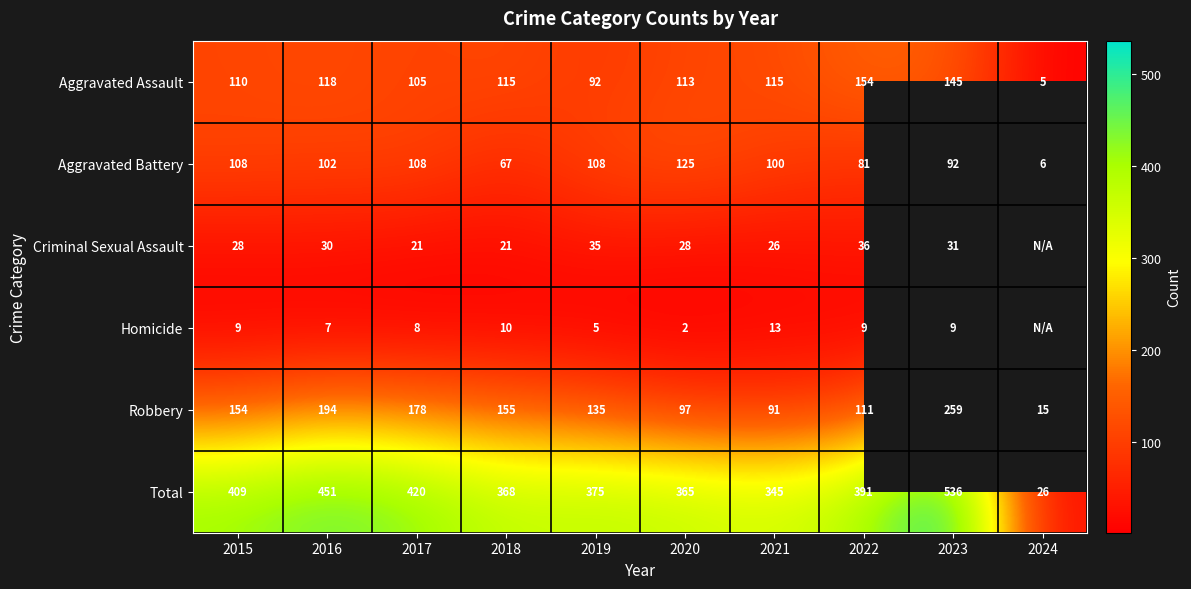

Where is Aggravated Assault nearest to the value 79?

2019